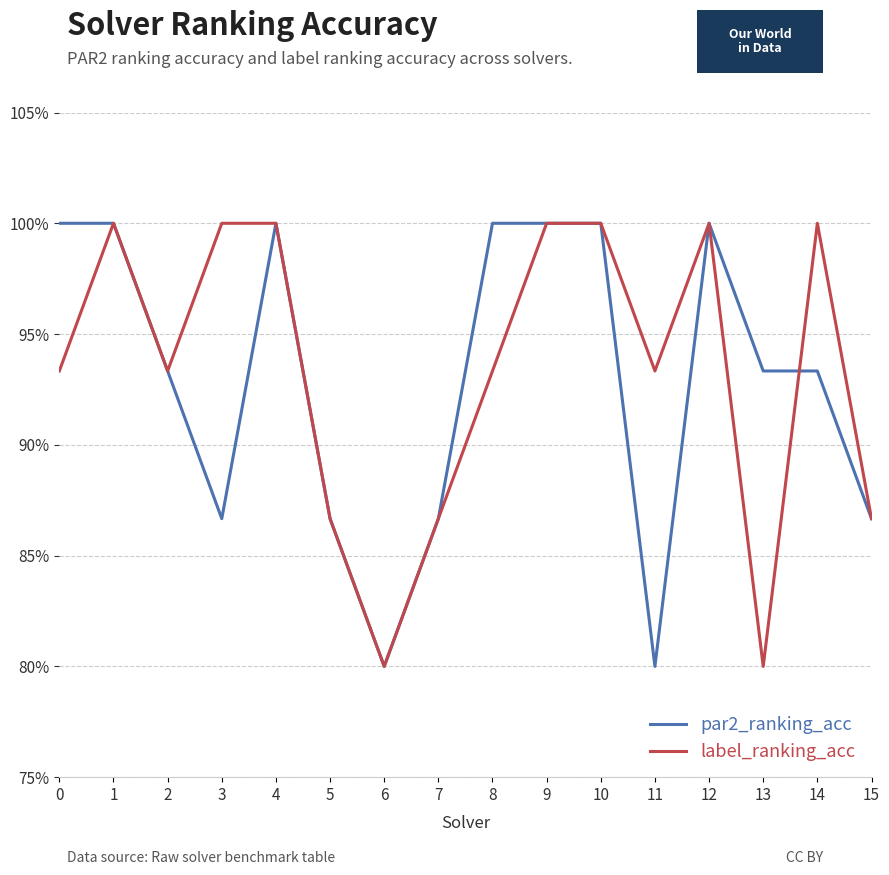

Is this an area chart (filled region under the line)?

No